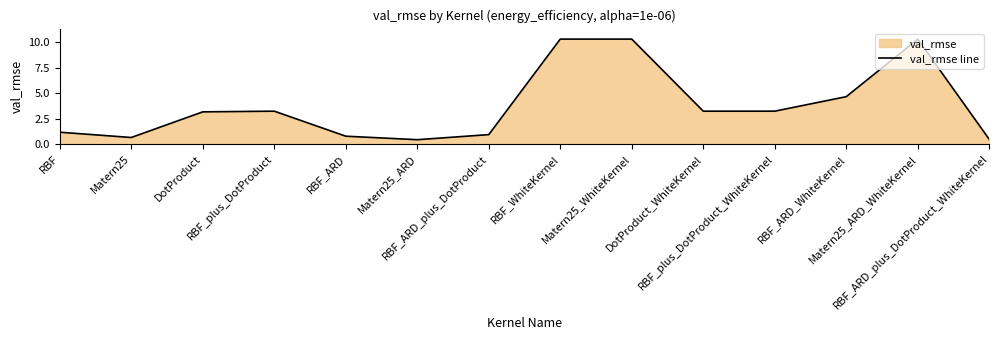

What position from the right is DotProduct_WhiteKernel?

5